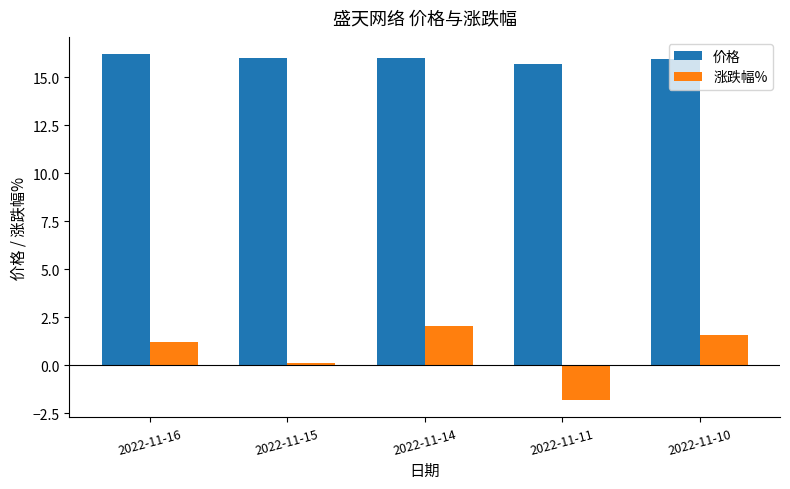

At which category is the sum across all series the highest?

2022-11-14